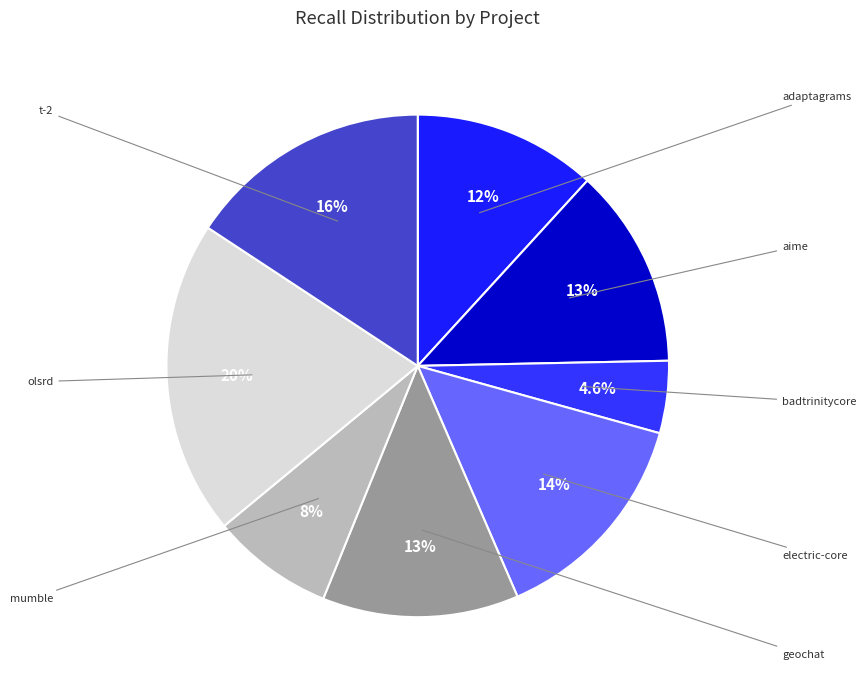

How many slices are in this pie chart?

8